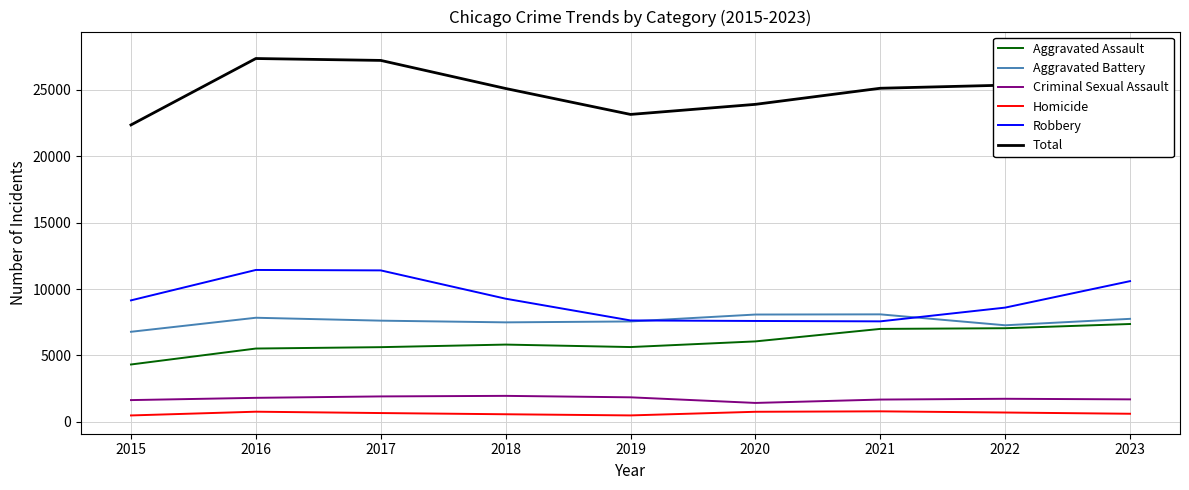

Which series has the largest range (max minus min)?

Total